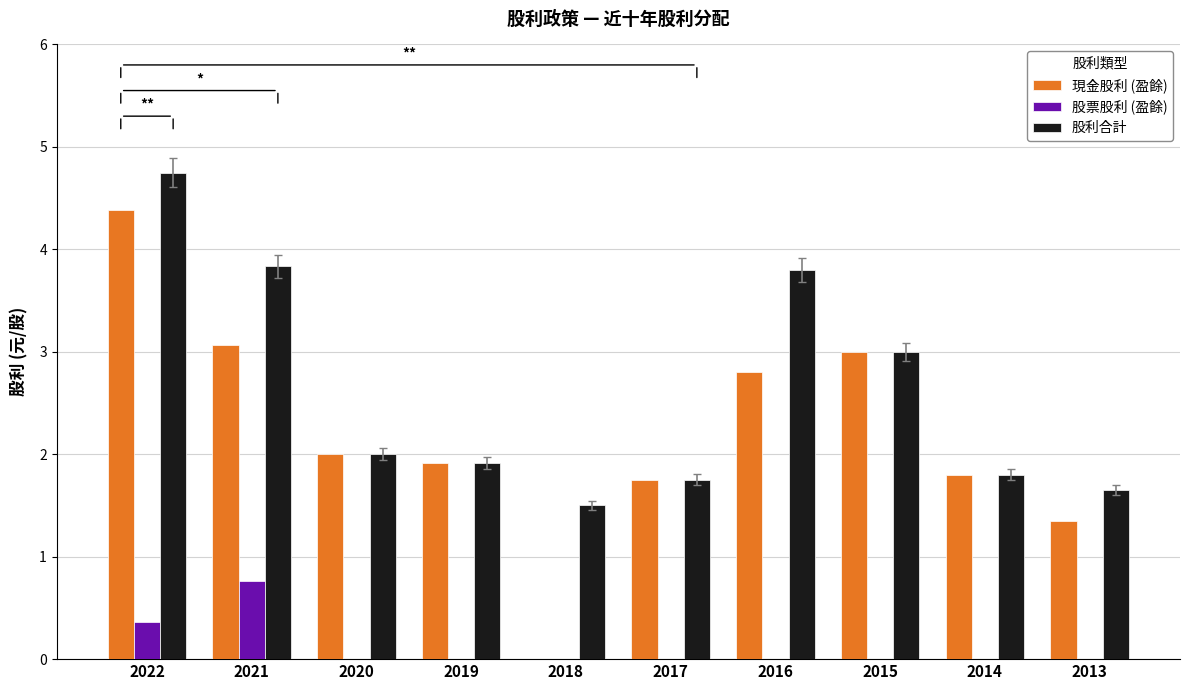

What are all the series names shown in the legend?

現金股利 (盈餘), 股票股利 (盈餘), 股利合計